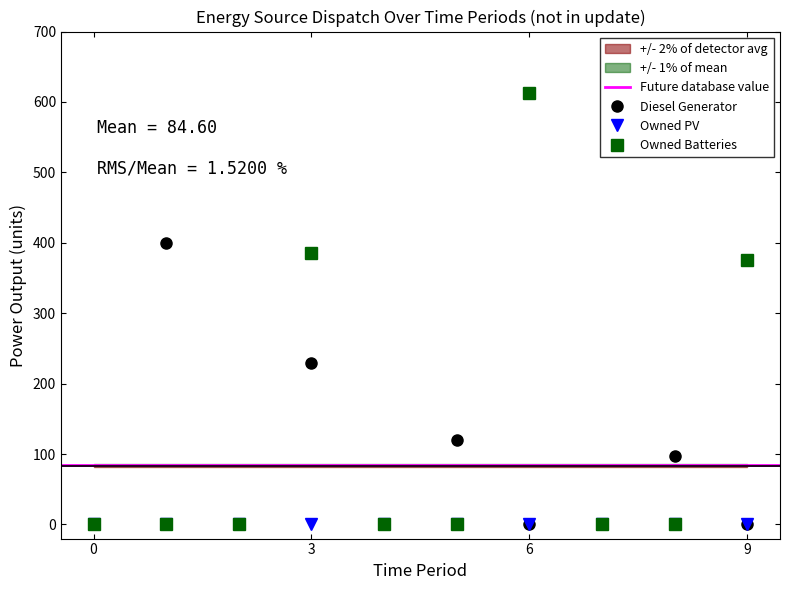

Between 2 and 9, which series saw the biggest shift?

Owned Batteries